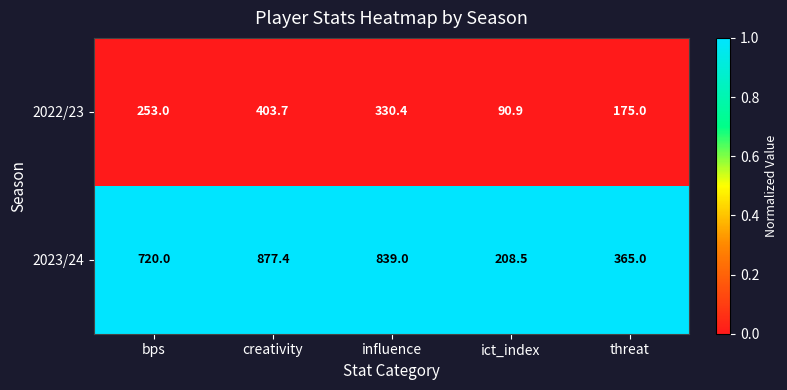

Rank the series at ict_index from highest to lowest value.

2023/24, 2022/23